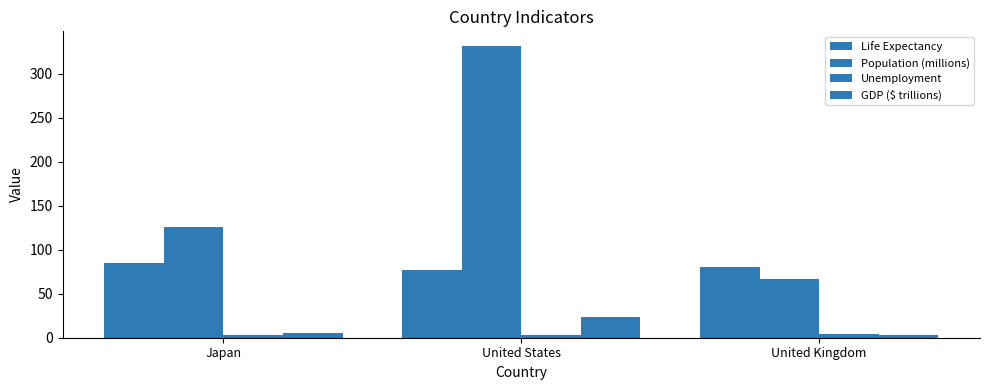

Where does the Unemployment series first go above 3?

United States